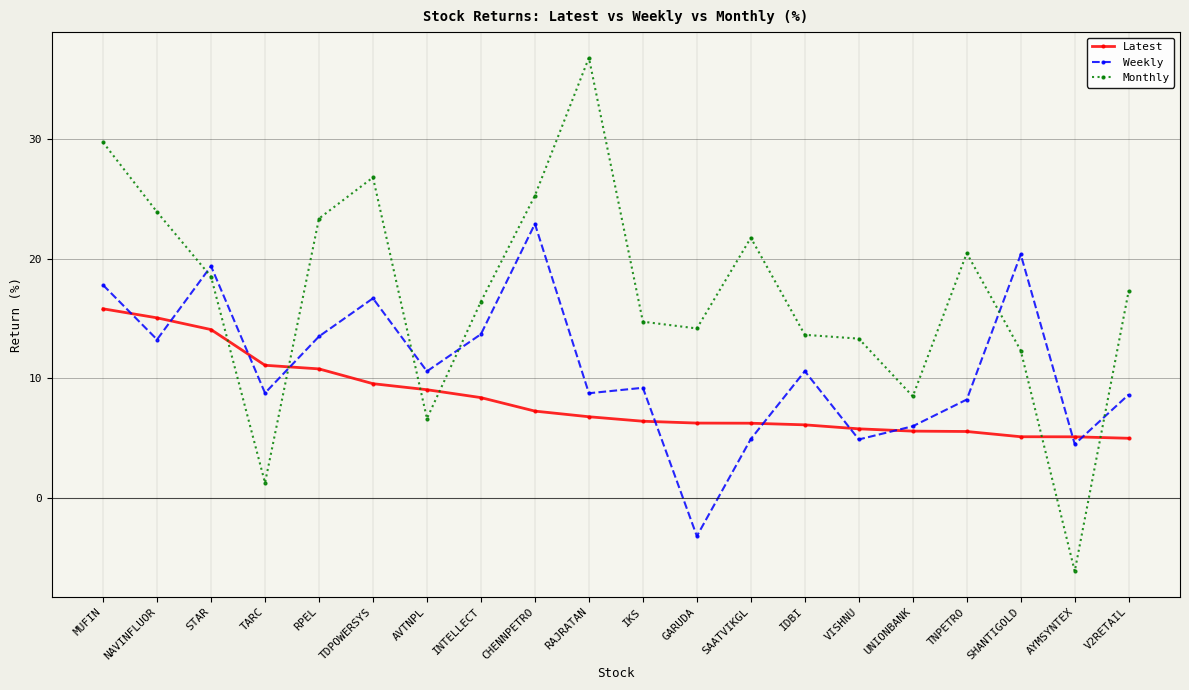

What is the difference between the Latest values at TARC and AYMSYNTEX?

6.0